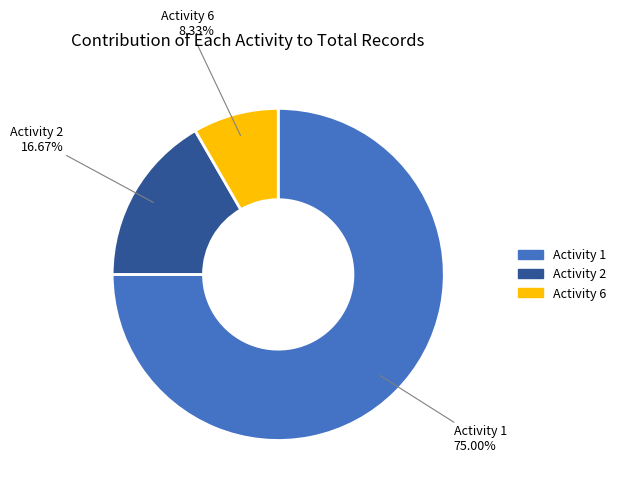

To the nearest percent, what is the average slice percentage?

33%